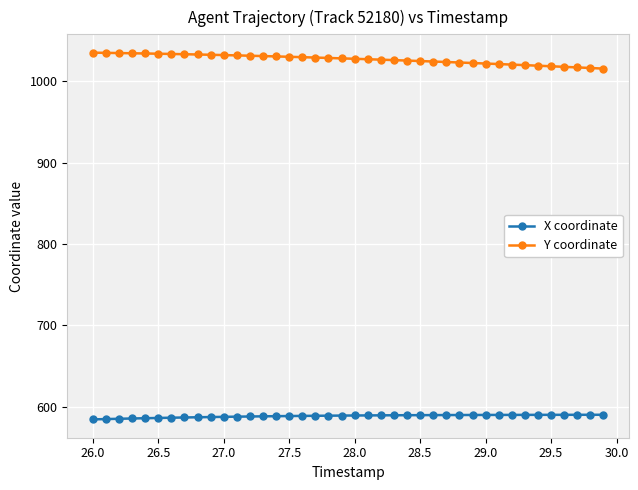

What is the value of the Y coordinate point at the 11th from the left?

1032.3